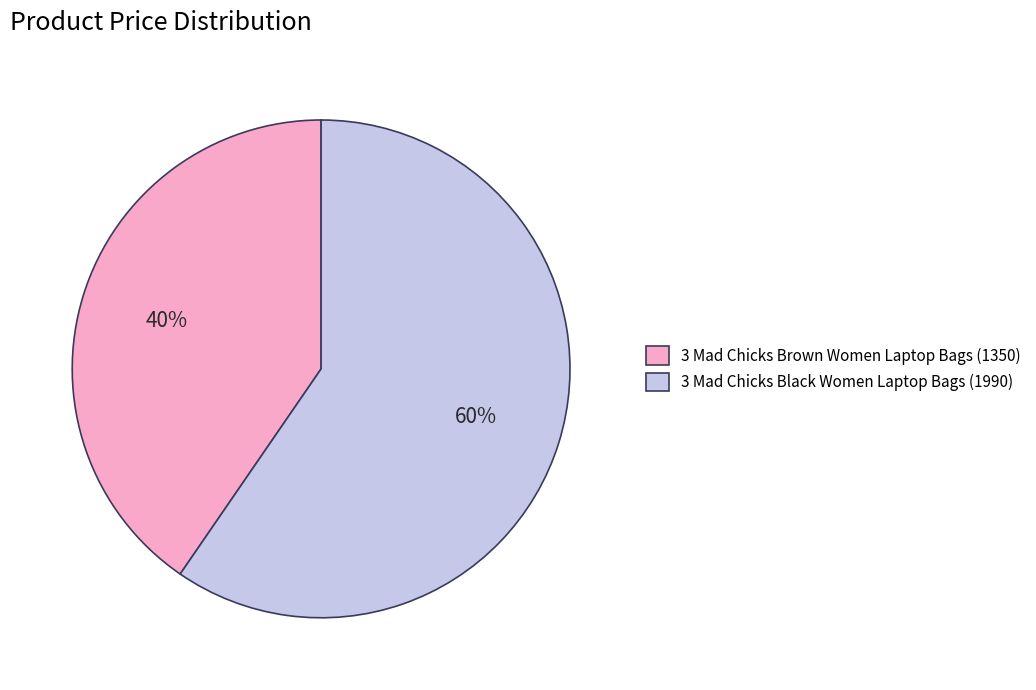

Which category has the smallest portion of the pie?

3 Mad Chicks Brown Women Laptop Bags (1350)